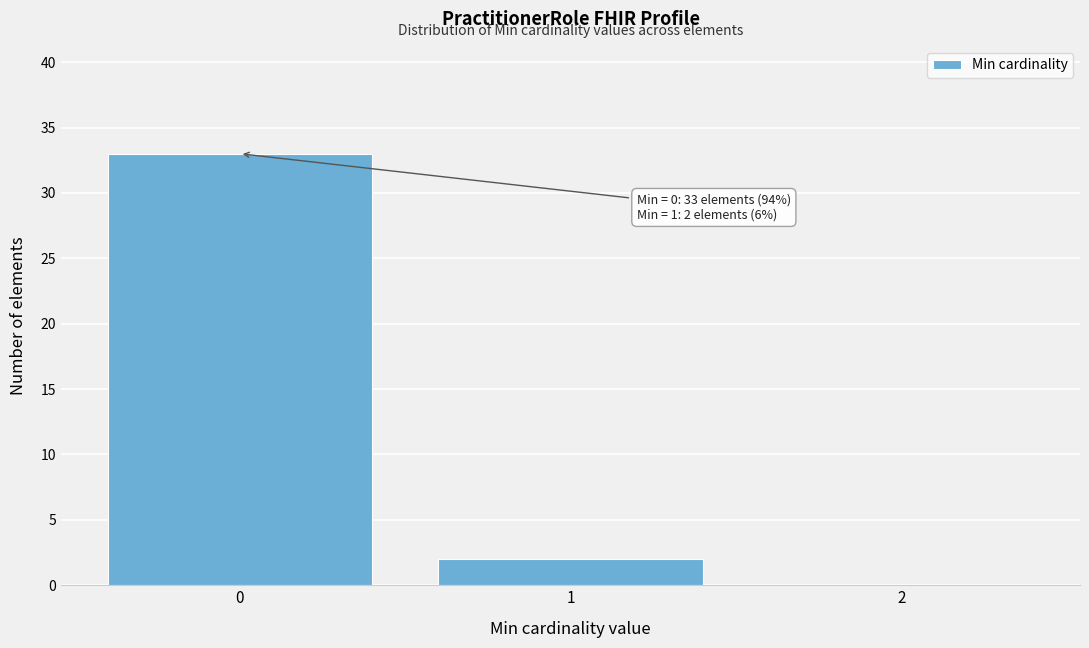

Over which range of the x-axis is the bar tallest?

-0.5 to 0.5